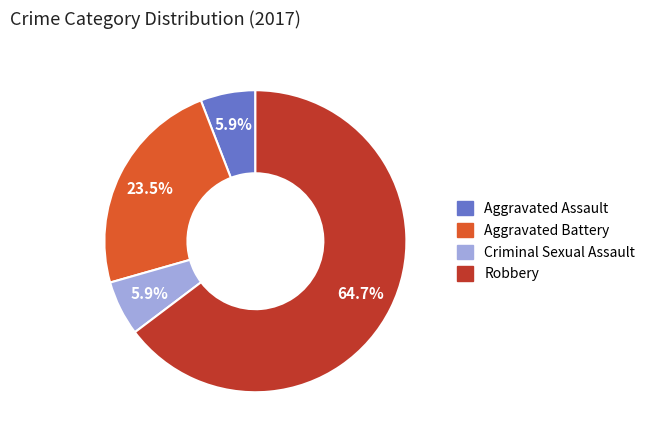

Combined, do Aggravated Assault and Aggravated Battery account for over 50%?

No